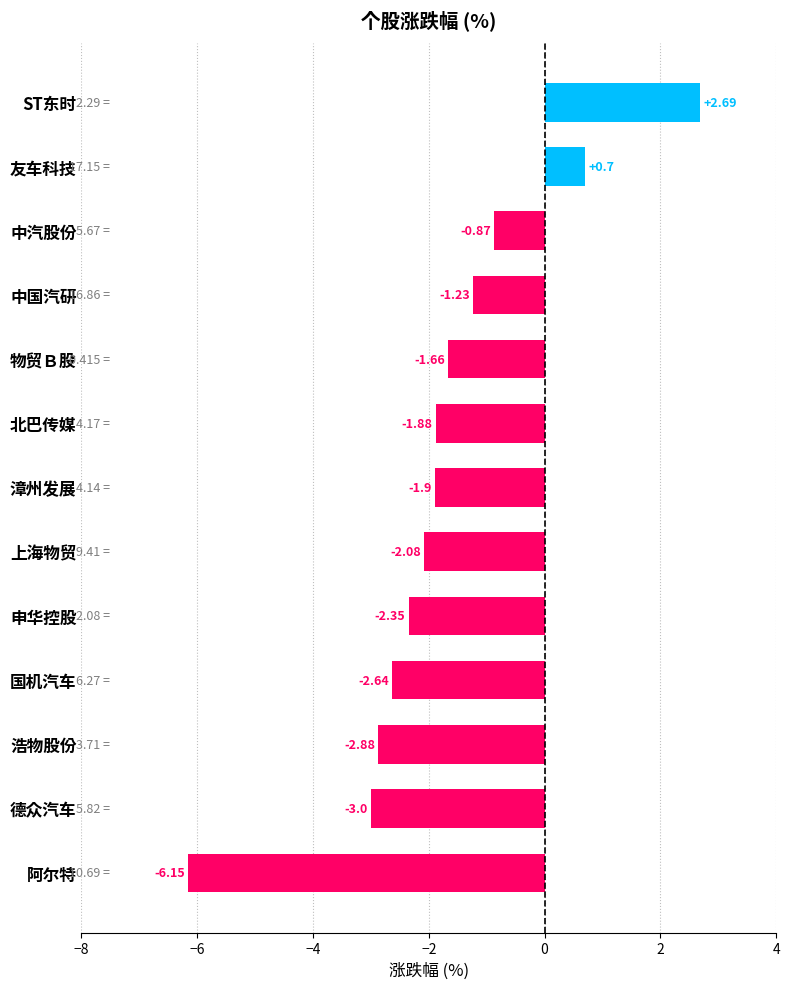

How many positive values are there?

2